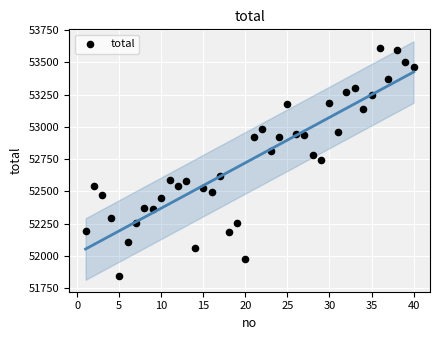

What is the range of Y values (max minus min)?

1770